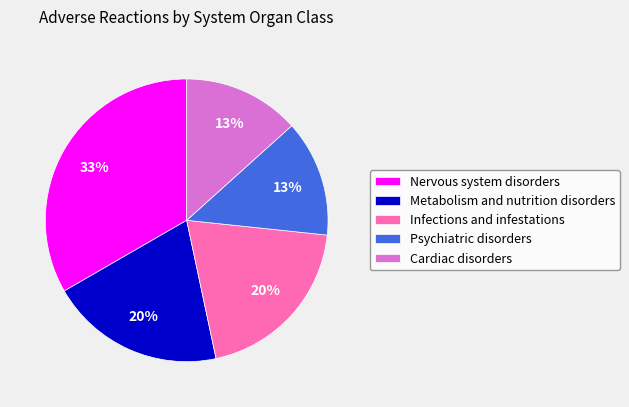

Is there any slice that represents more than half of the pie?

No